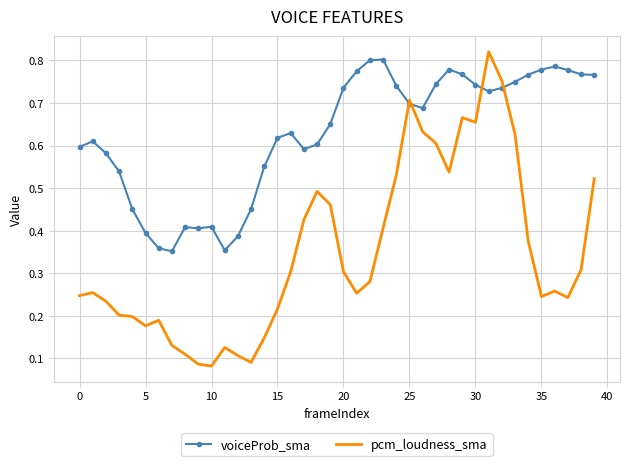

True or false: voiceProb_sma and pcm_loudness_sma cross at least once.

True